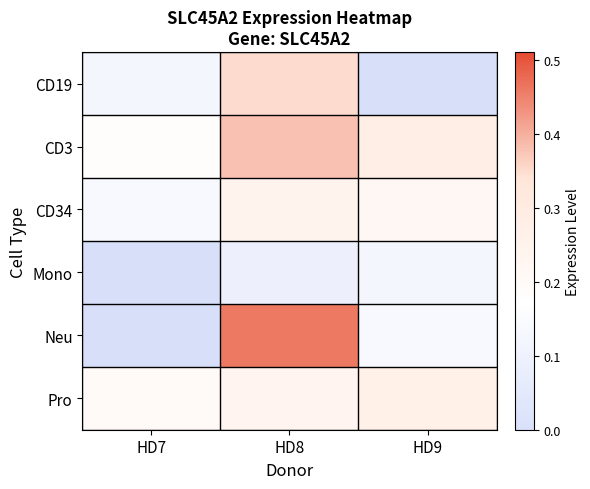

How many series are shown in this chart?

6